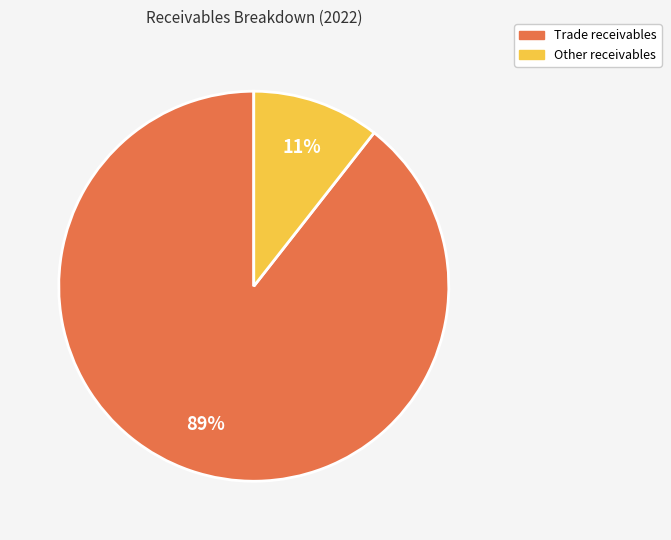

To the nearest percent, what is the average slice percentage?

50%